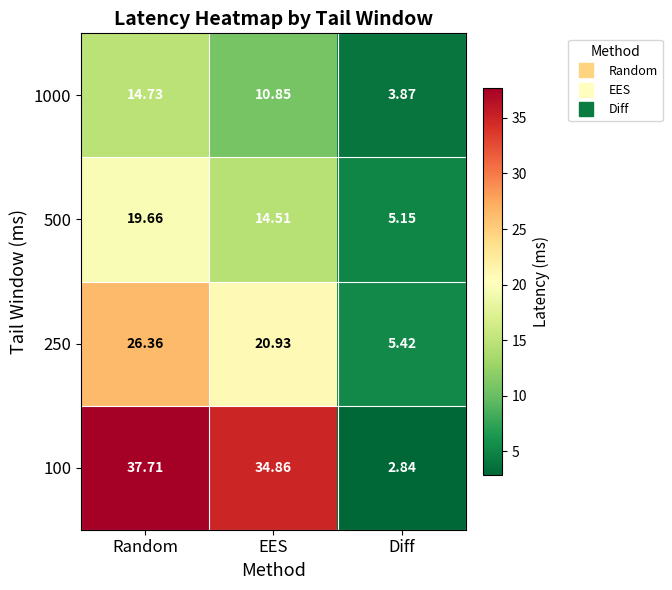

Where does the 1000 series first go above 10?

Random